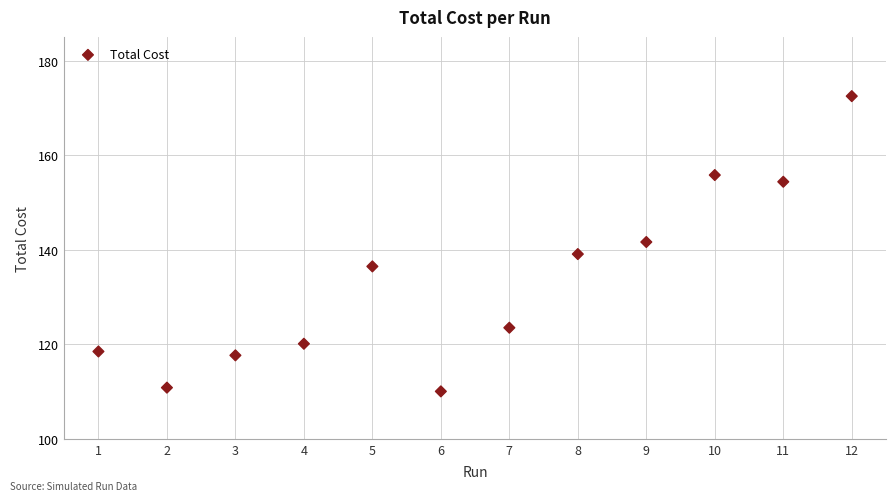

What is the average Y value?

133.4